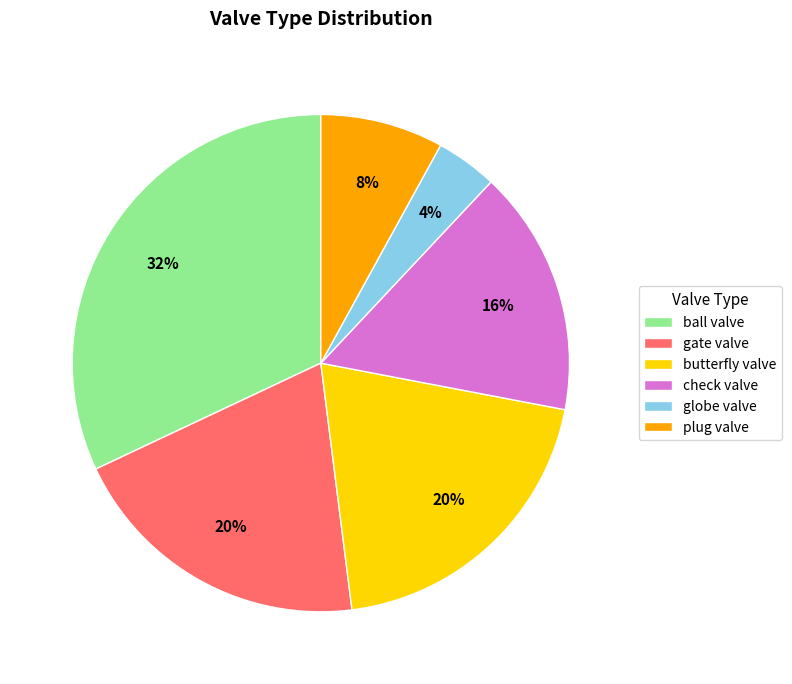

Is it true that plug valve is 16% of the pie?

False